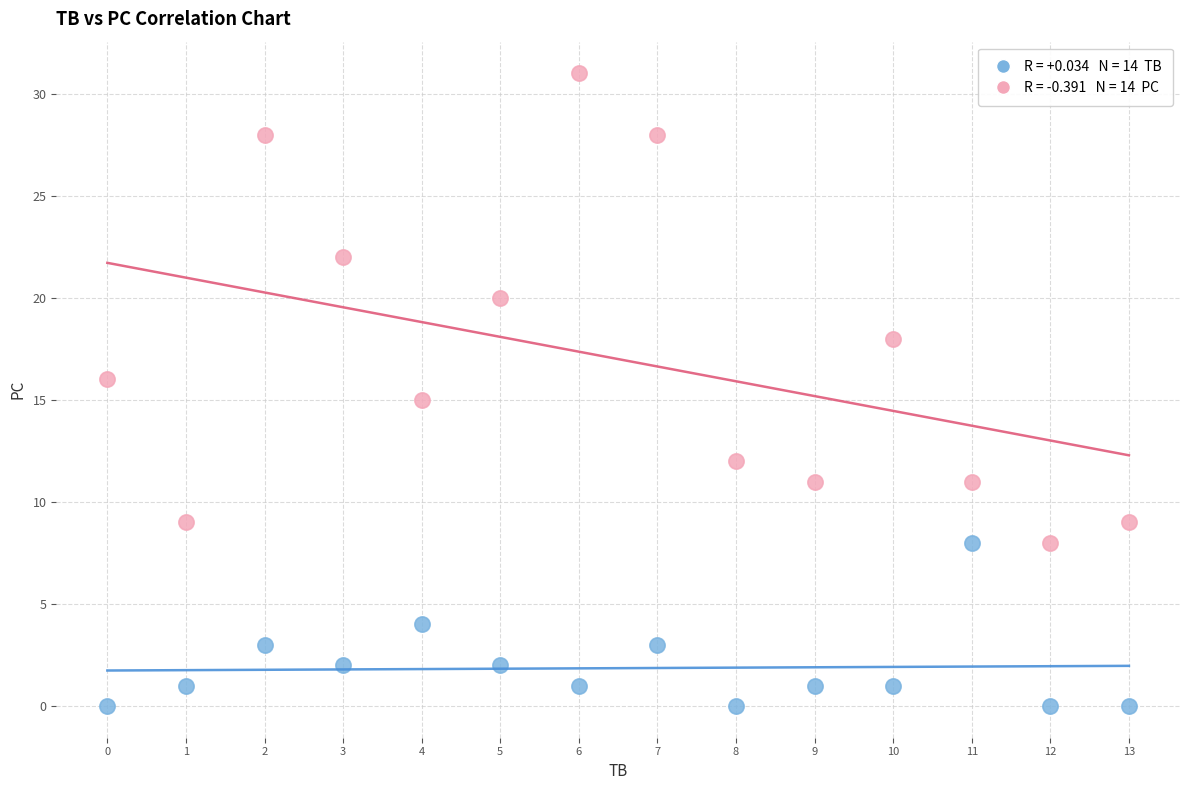

Across all data points, what is the range of Y values (max minus min)?

31